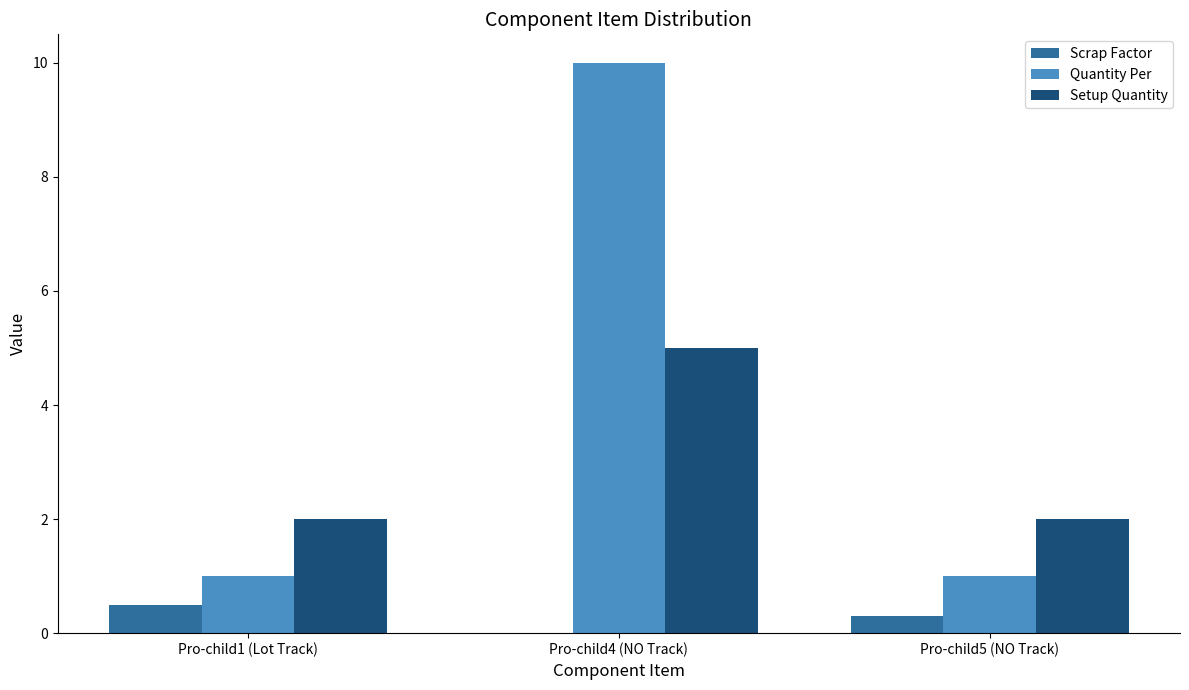

Which series changed the most between Pro-child4 (NO Track) and Pro-child5 (NO Track)?

Quantity Per